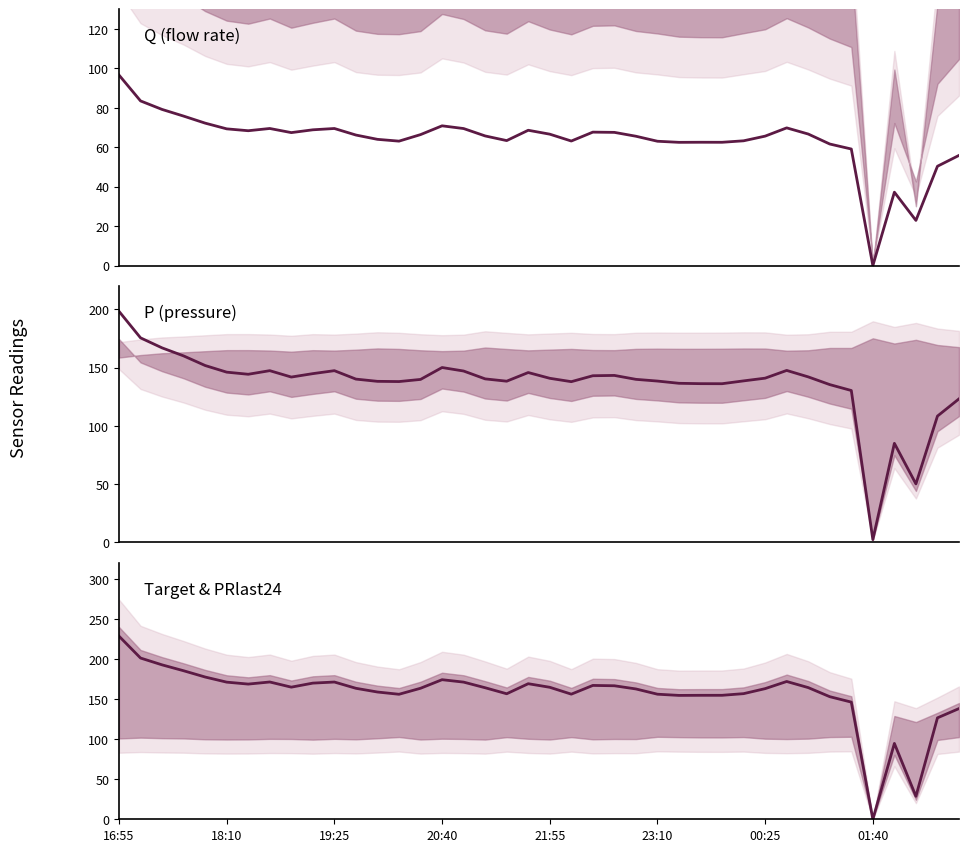

How many data points does each series have?

40